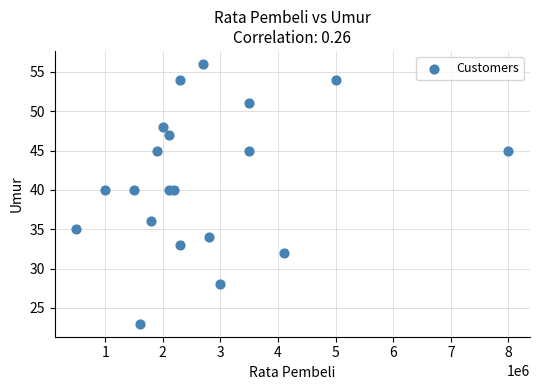

What is the range of X values (max minus min)?

7500000